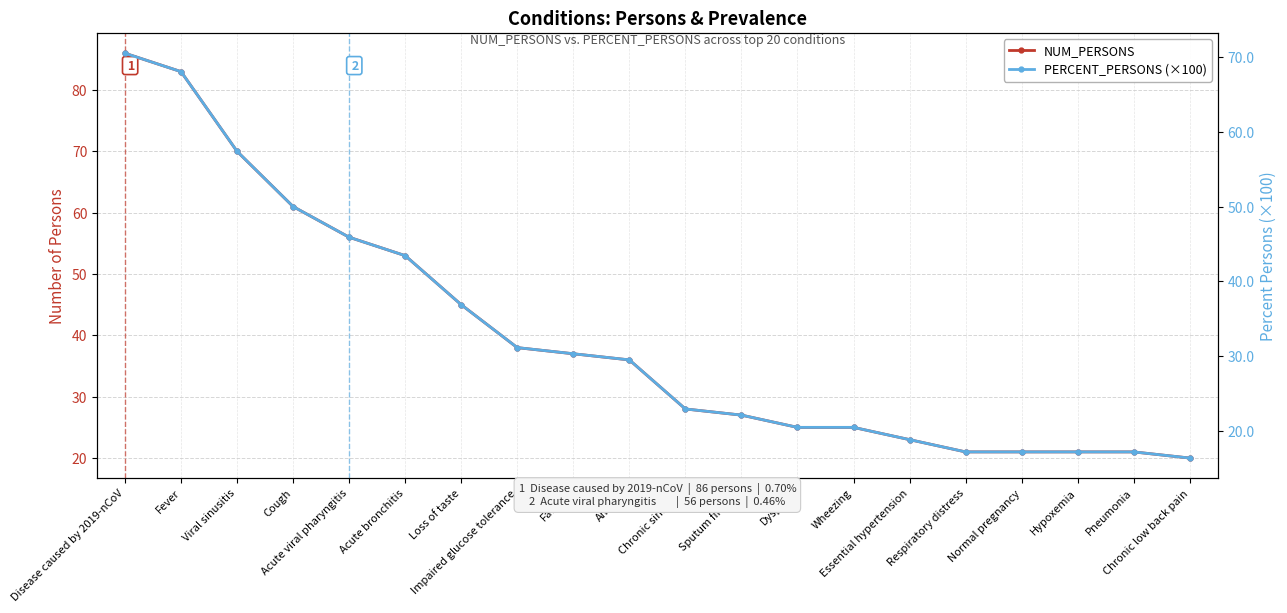

True or false: NUM_PERSONS and PERCENT_PERSONS (×100) intersect in this chart.

False